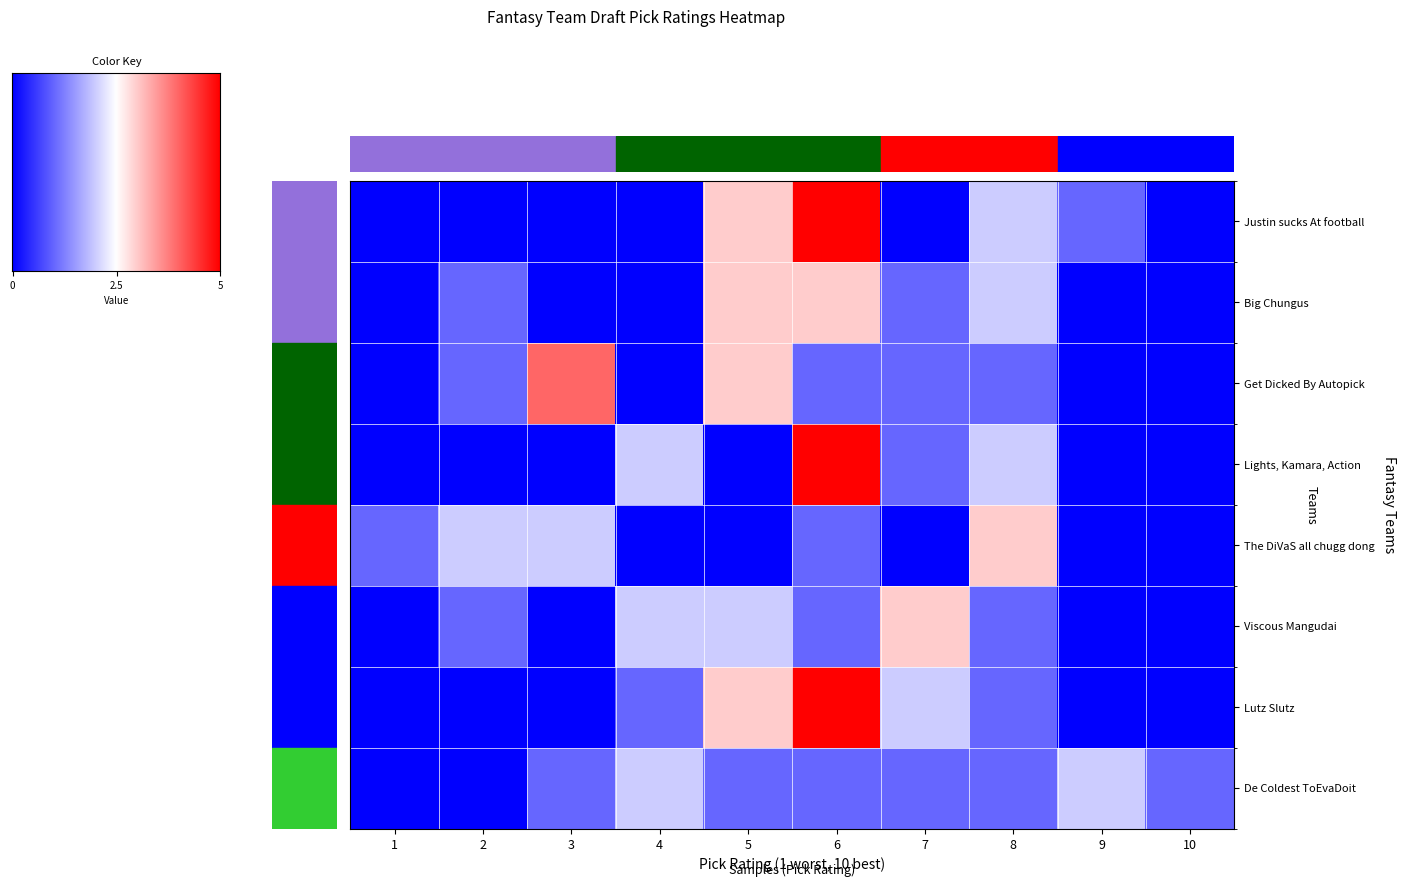

The value of Justin sucks At football at 10 is 0. True or false?

True